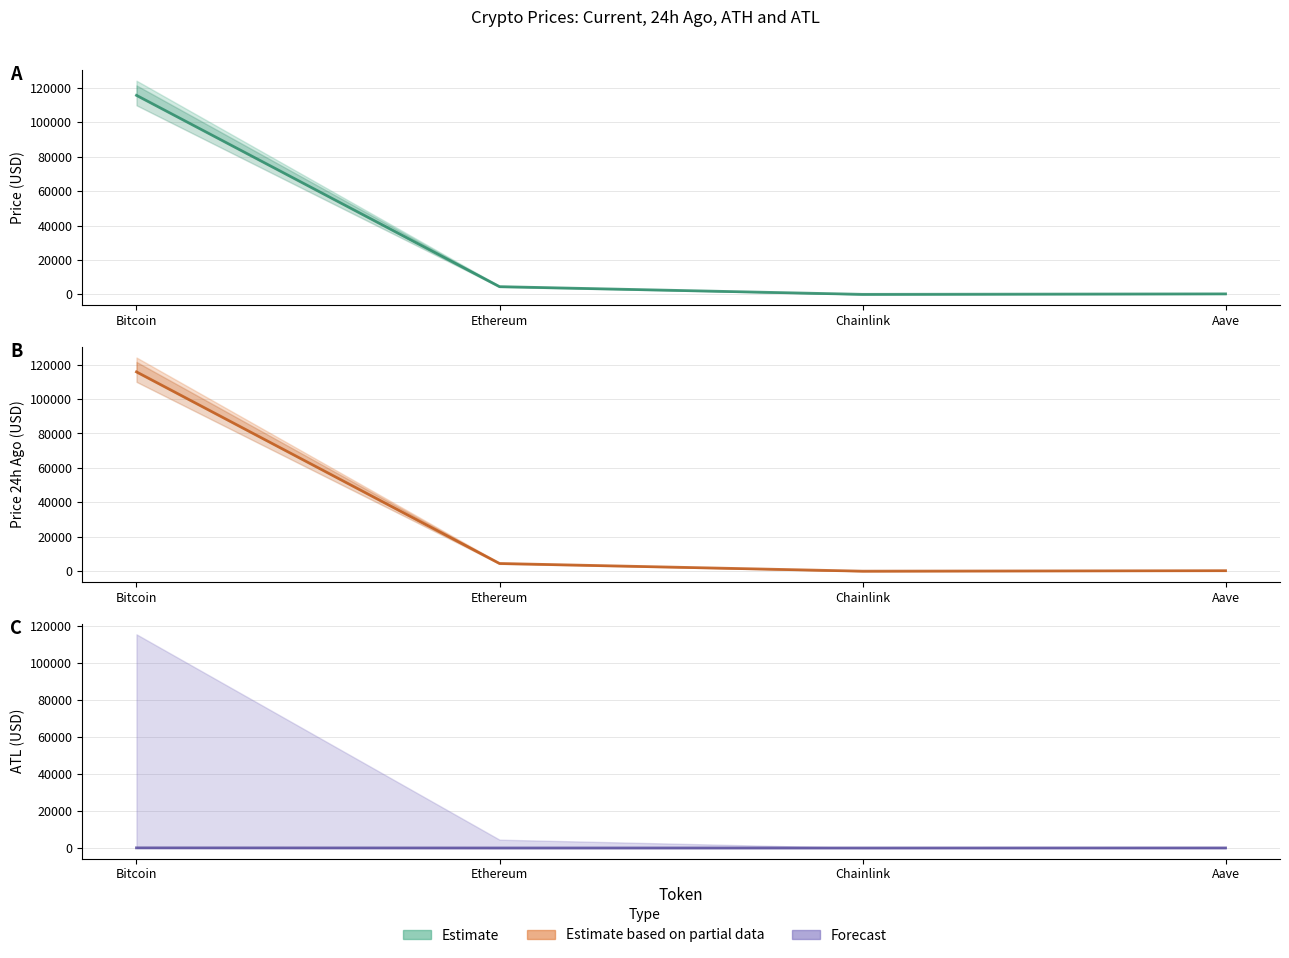

True or false: allTimeLow has a value of 36.5 at Aave.

False